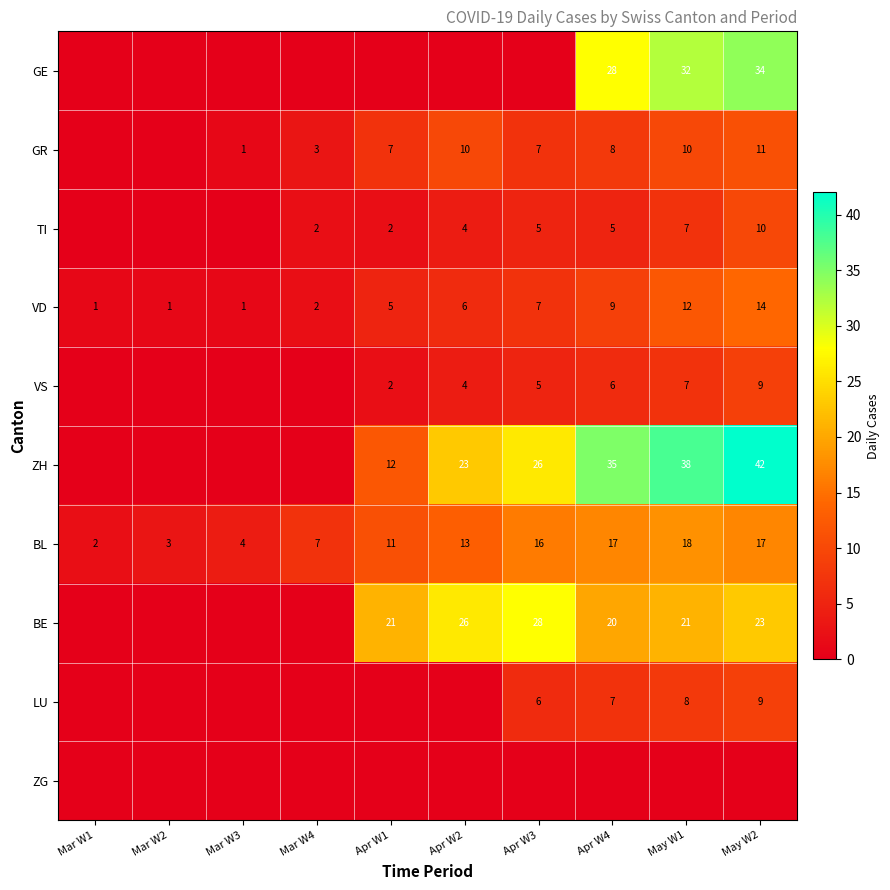

True or false: VS has a value of 10 at Apr W4.

False